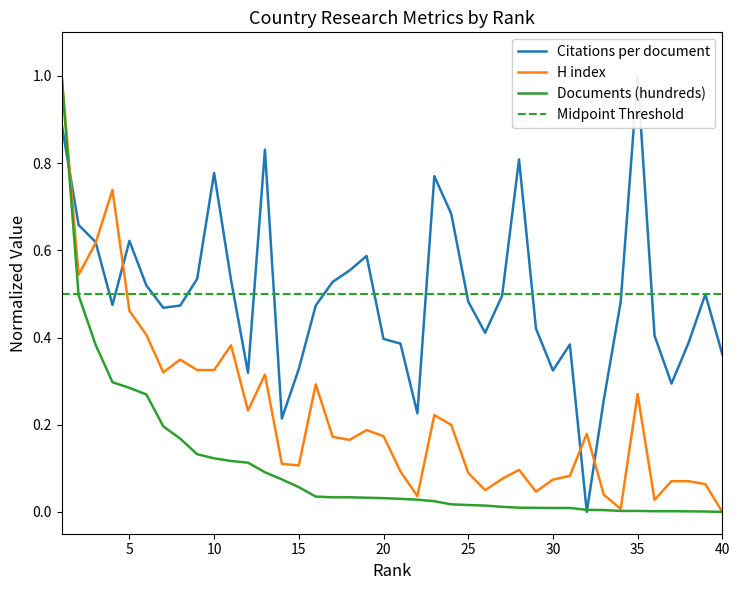

At which label does H index reach its peak?

1